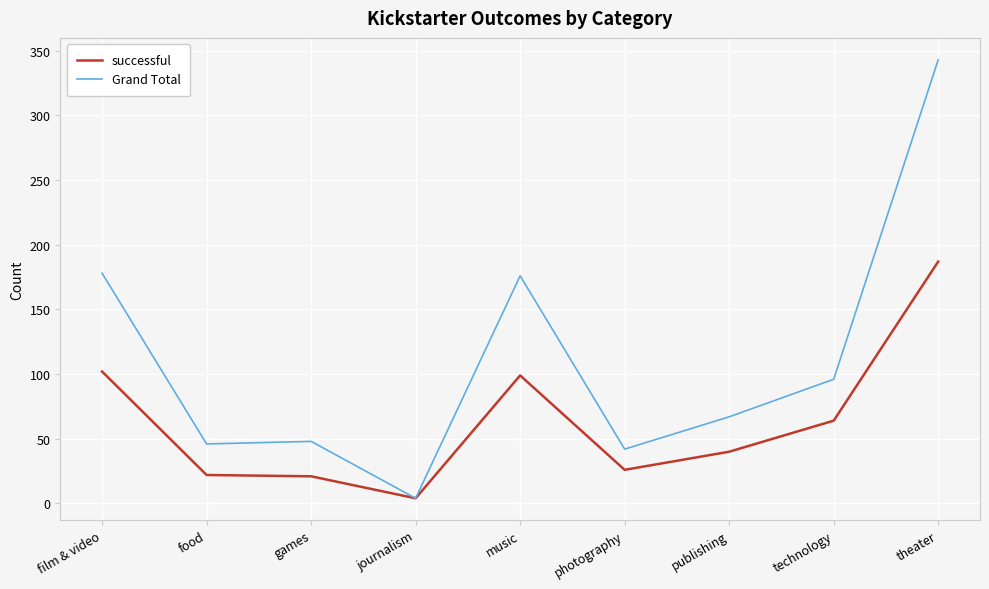

At games, list the series in order from largest to smallest.

Grand Total, successful